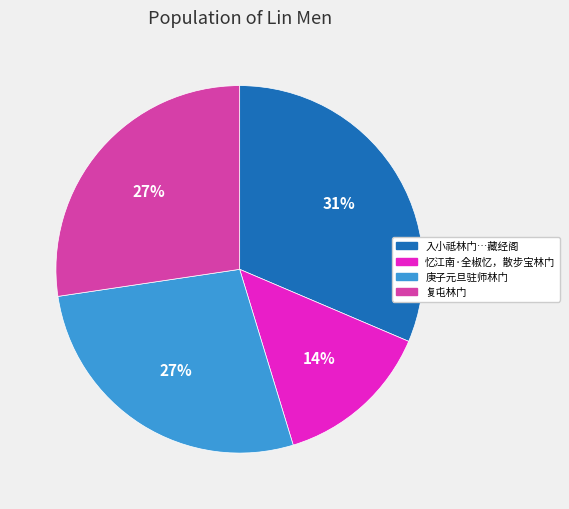

To the nearest percent, what percentage of the pie is 庚子元旦驻师林门?

27%